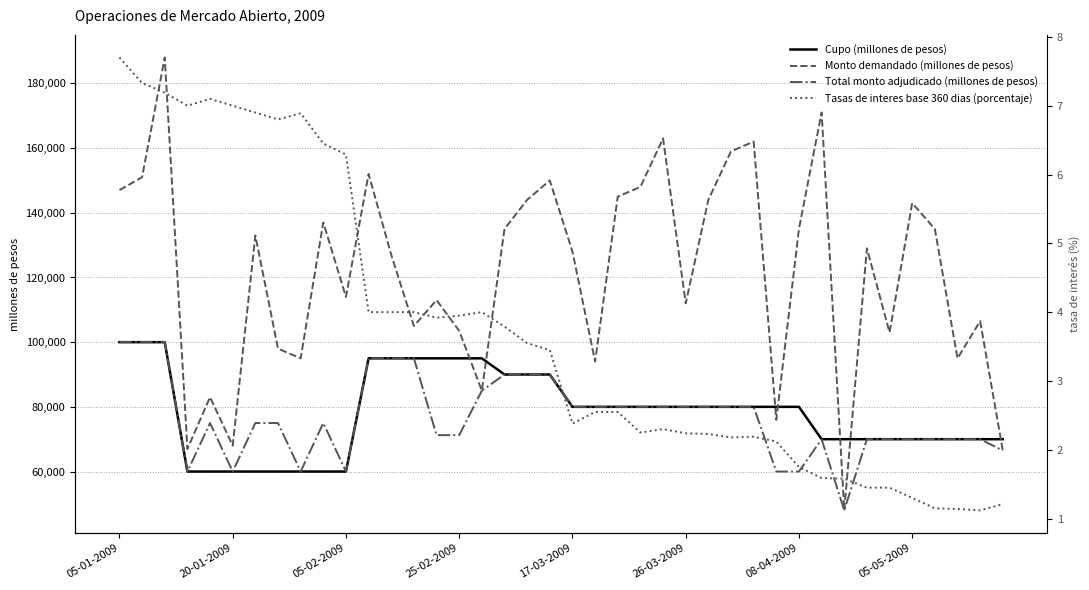

What is the sum of all Total monto adjudicado (millones de pesos) values?

3067000